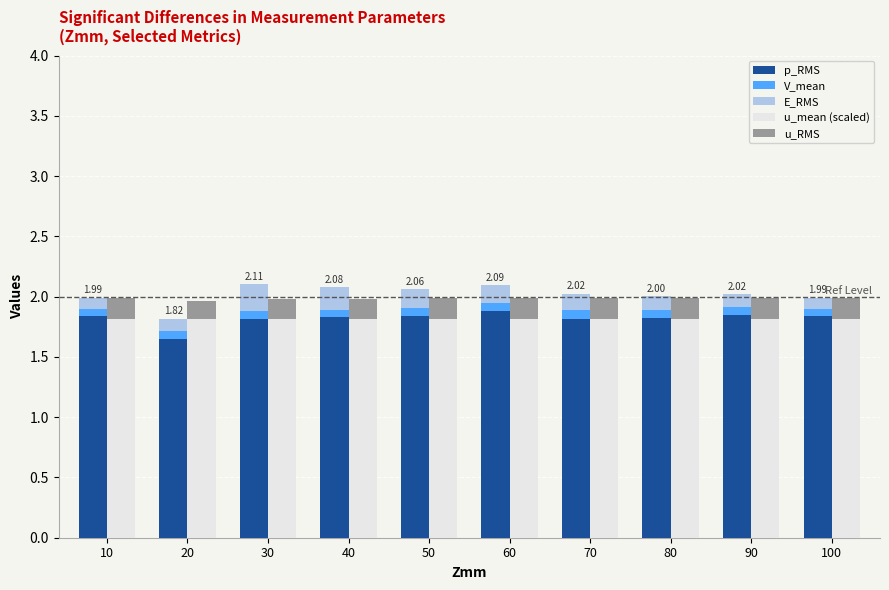

What is the value of the E_RMS bar at the 1st from the left?

0.1